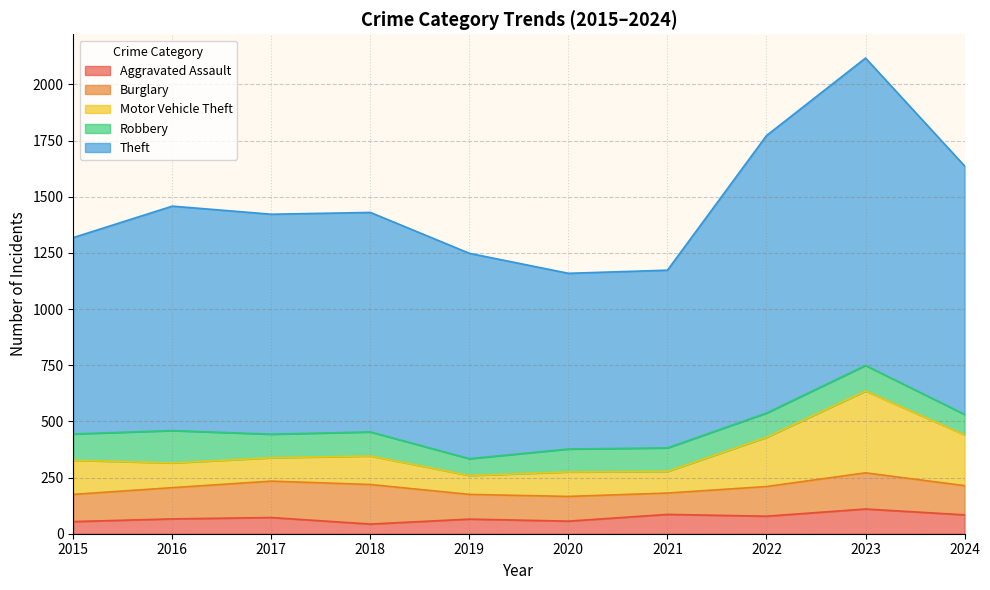

True or false: Aggravated Assault has a value of 65 at 2019.

True